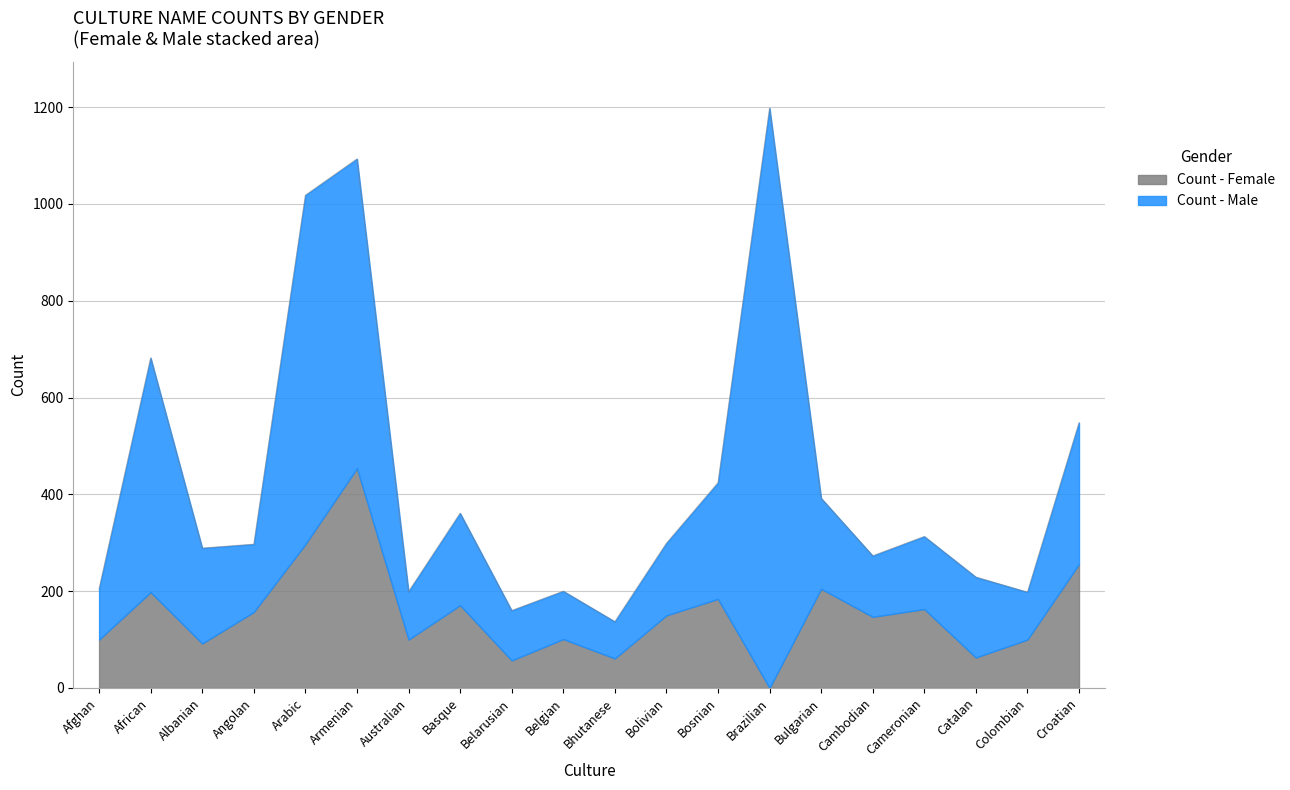

True or false: Total and Count - Female intersect in this chart.

False